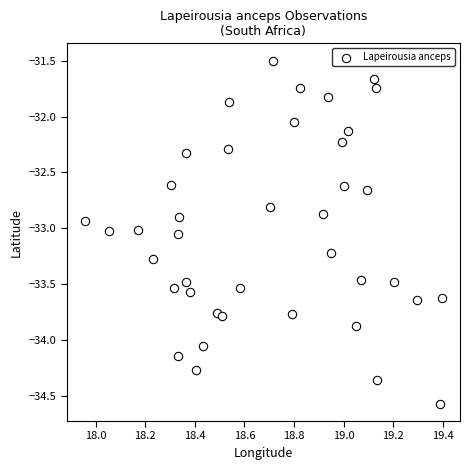

What is the range of X values (max minus min)?

1.4